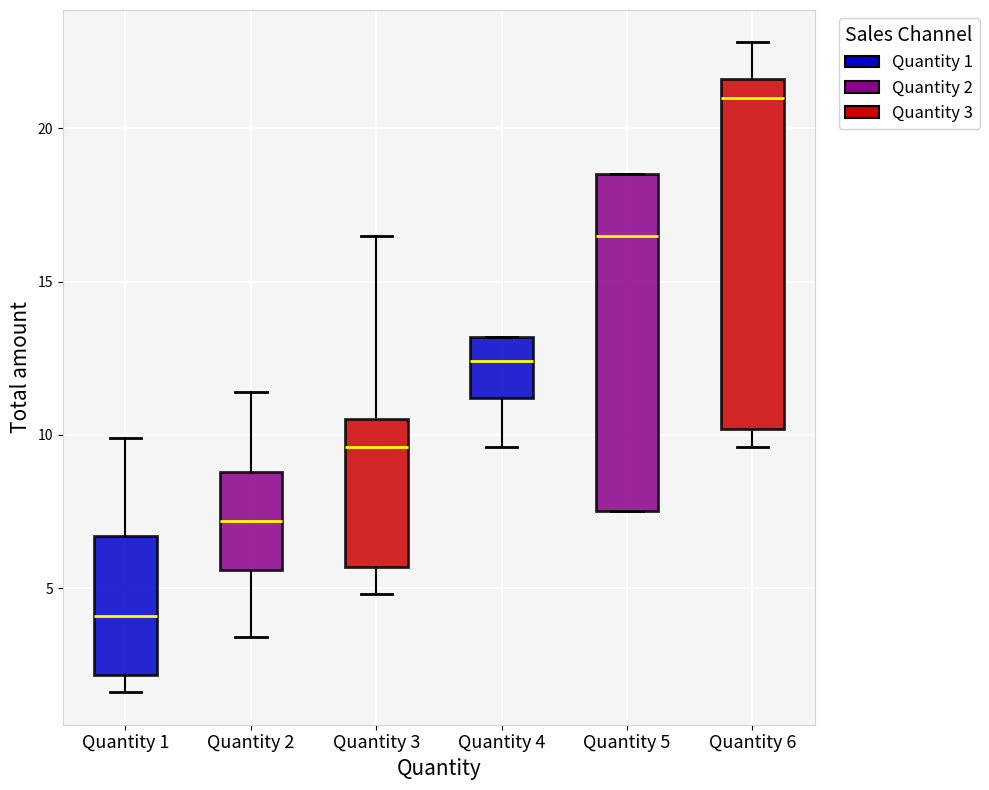

Which box has the highest median line?

Quantity 6